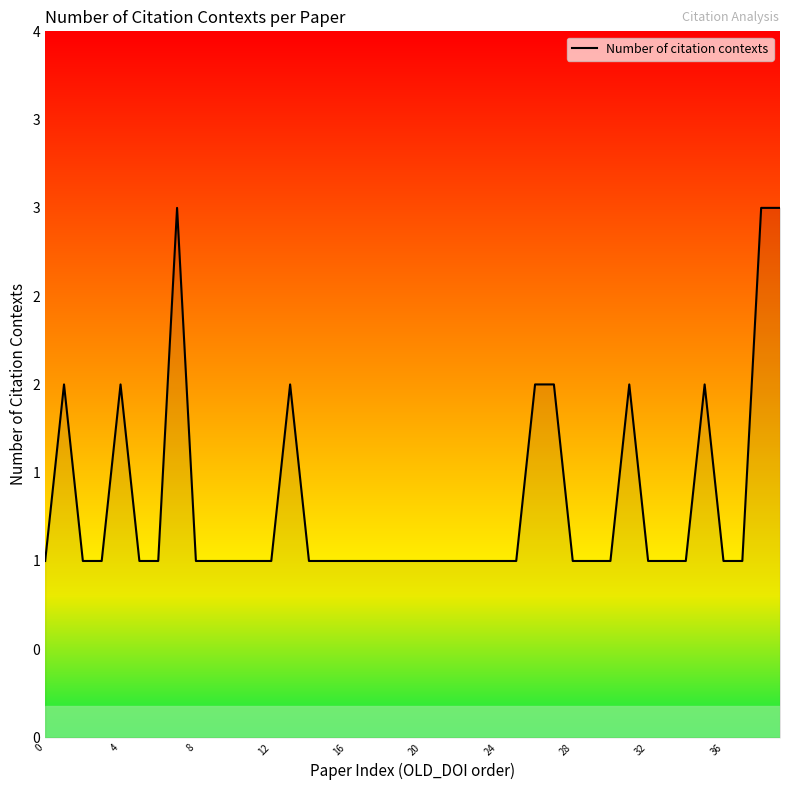

What is the label of the 28th point from the right?

12